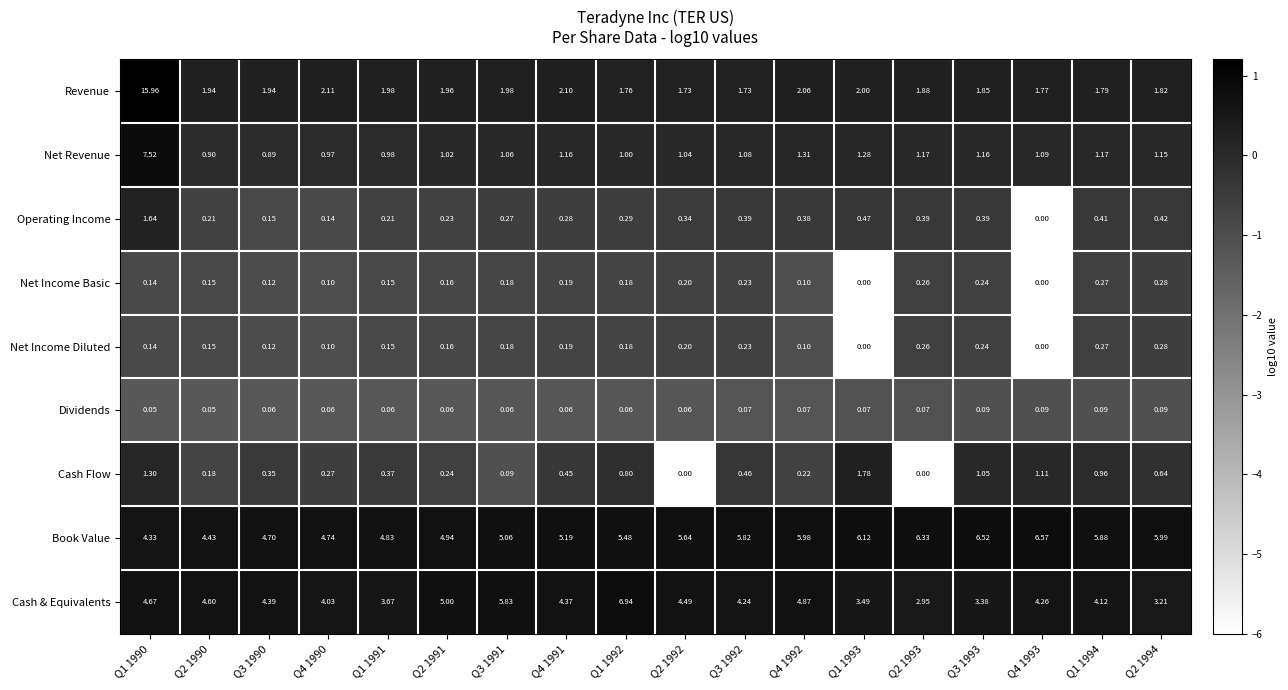

At which category is the sum across all series the highest?

Q1 1990